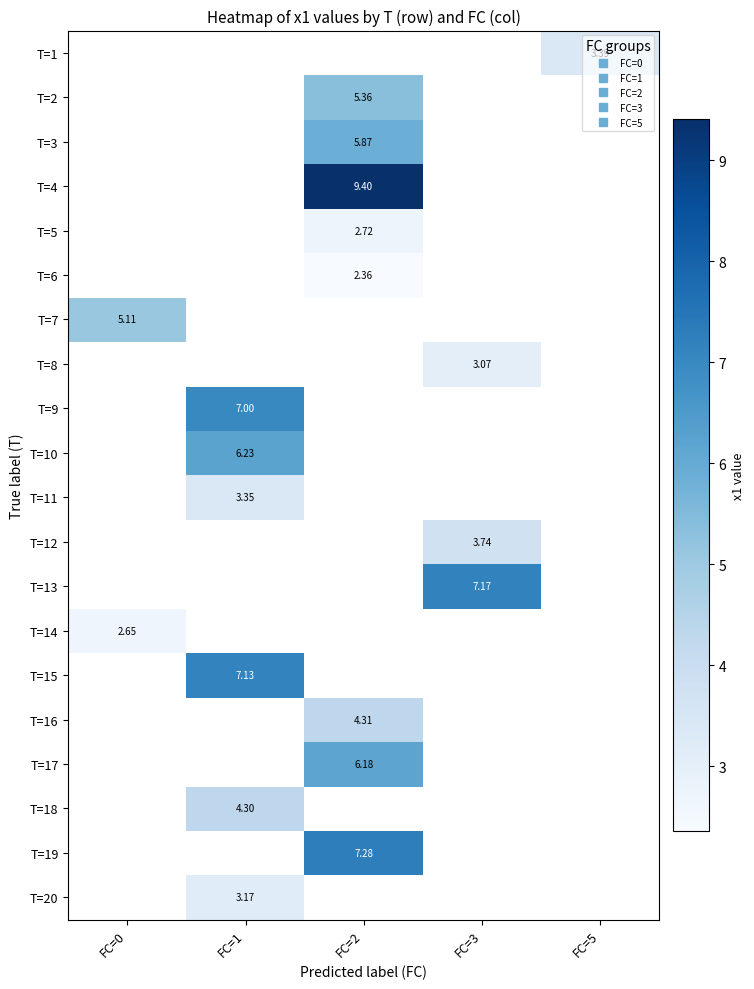

How many distinct data groups are displayed?

20